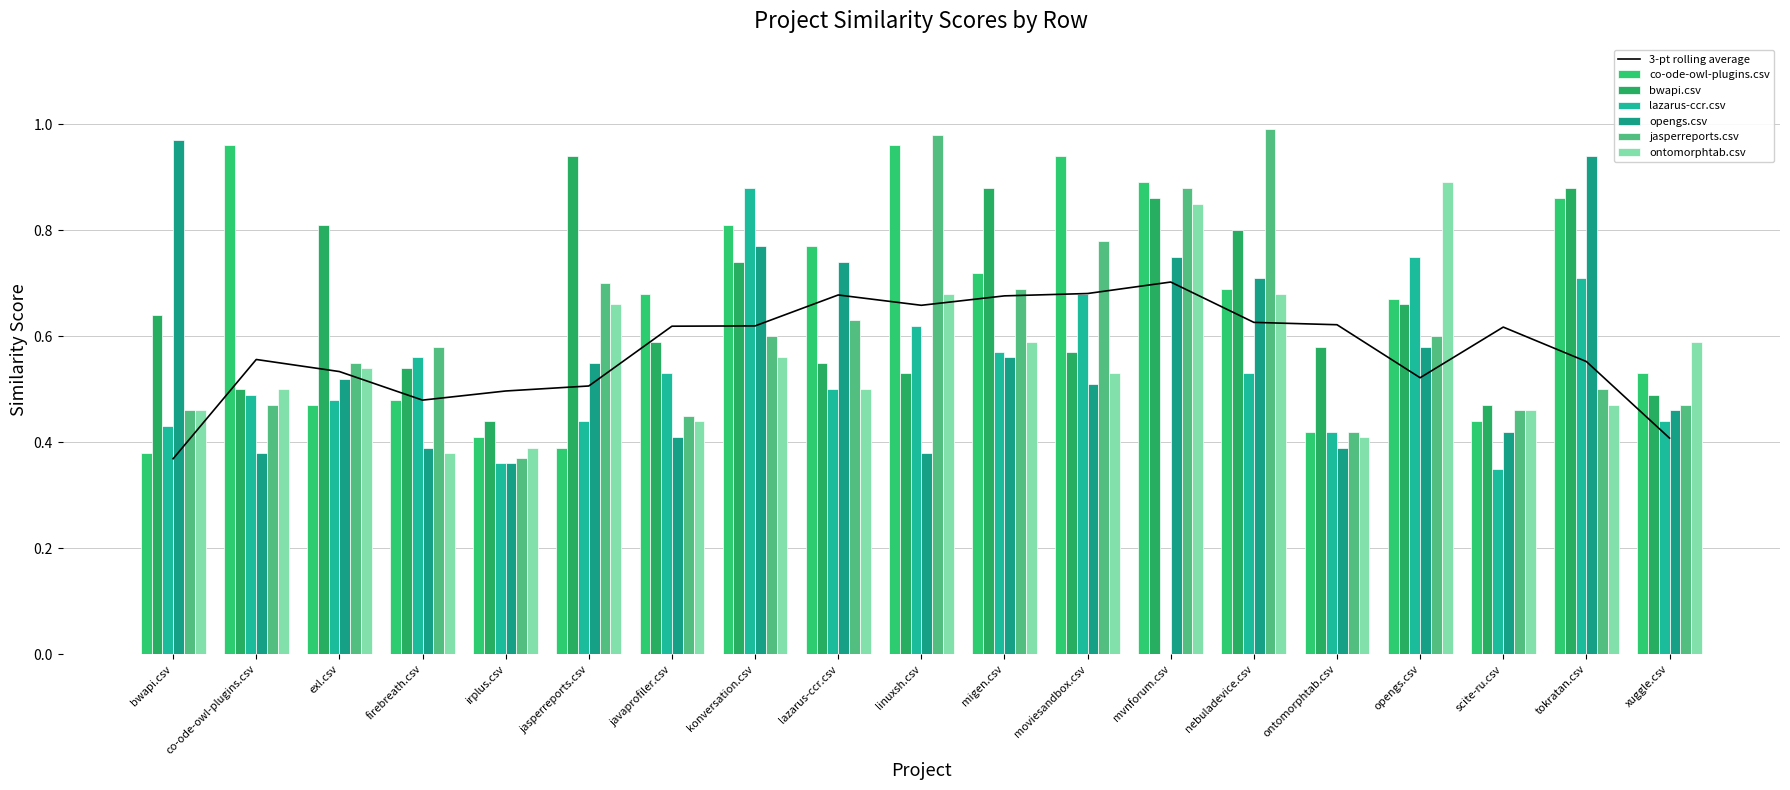

The jasperreports.csv series shows 1.0 at firebreath.csv. True or false?

False